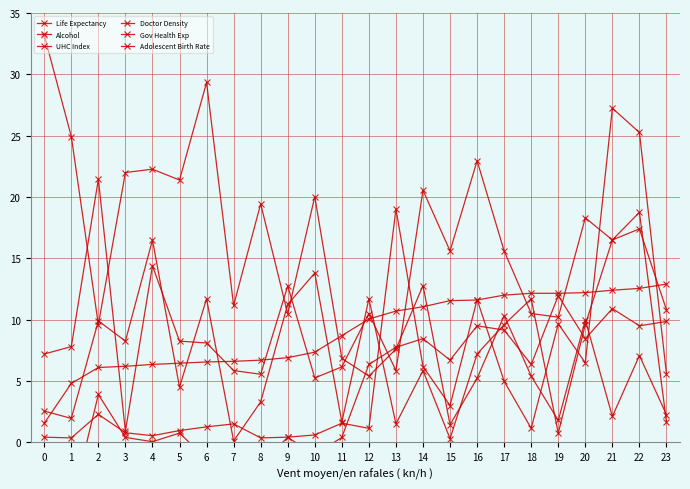

What is the difference between the Life Expectancy values at 6 and 5?

0.1